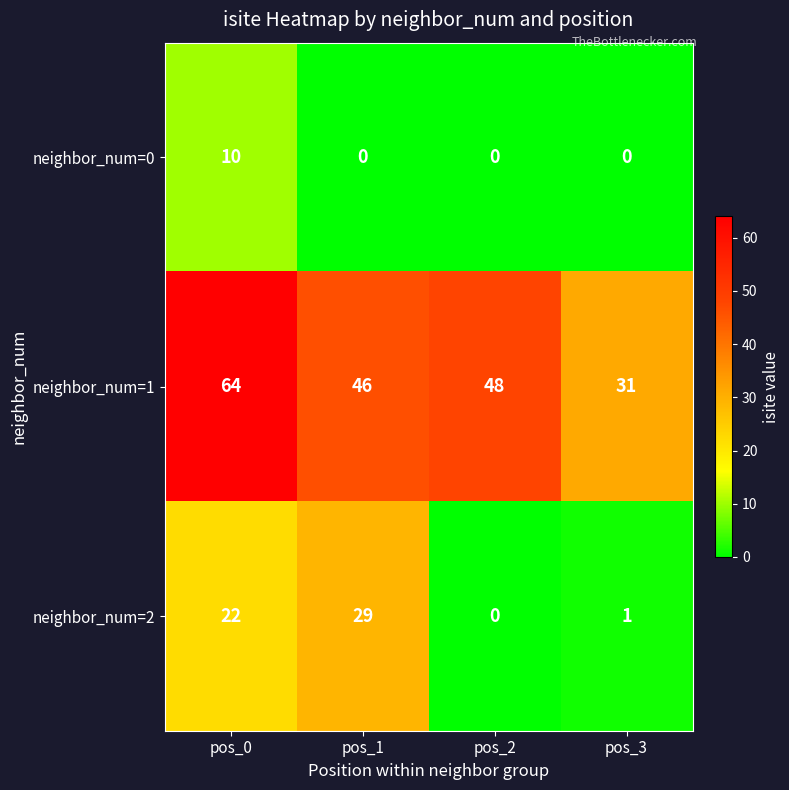

Is it true that neighbor_num=1 equals 69 at pos_1?

False